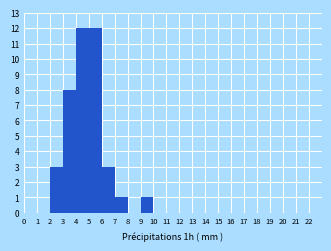

How tall is the bar that spans 2 to 3 on the x-axis? The values are not printed on the chart, so give them approximately, as read against the axis.

3